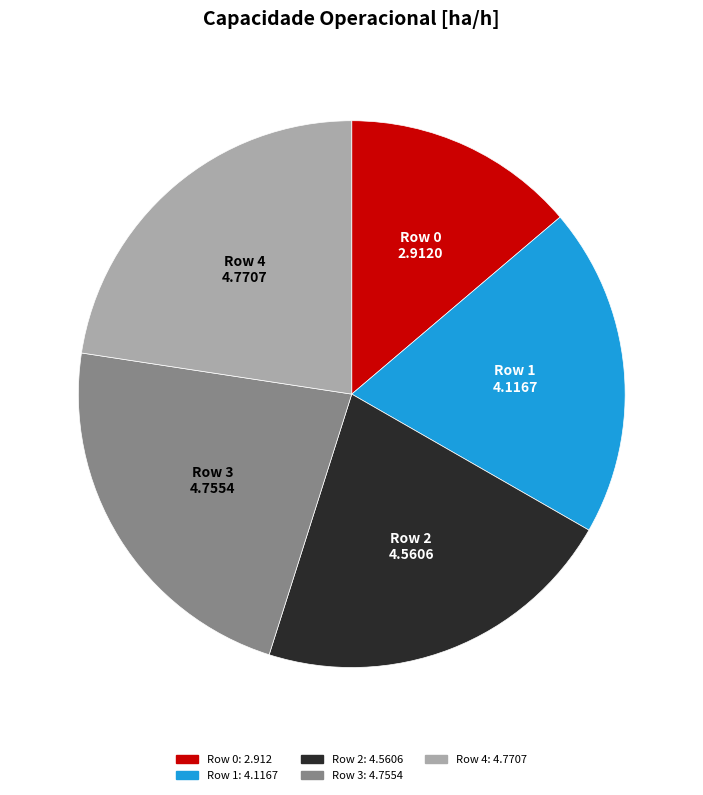

Between Row 4 and Row 1, which is larger?

Row 4